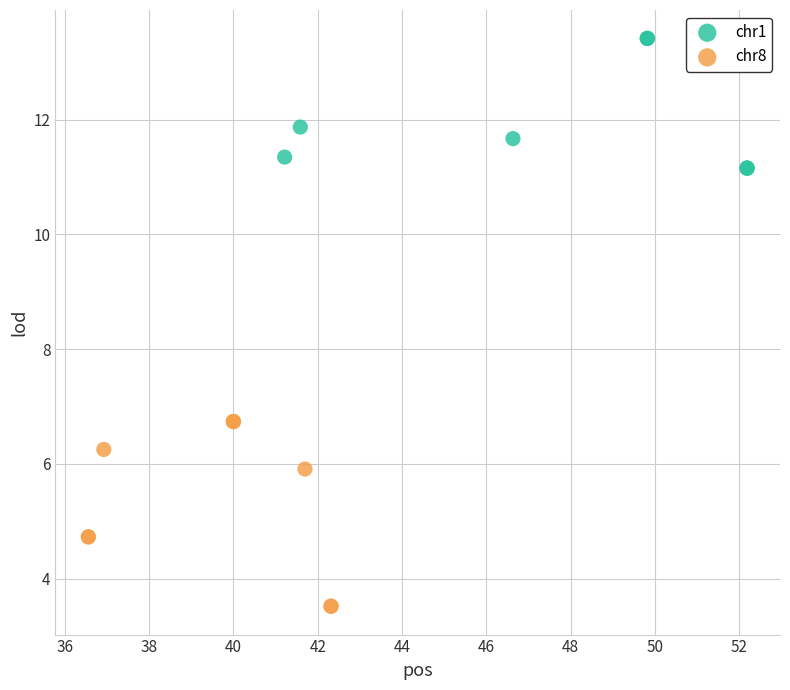

What are all the series names shown in the legend?

chr1, chr8